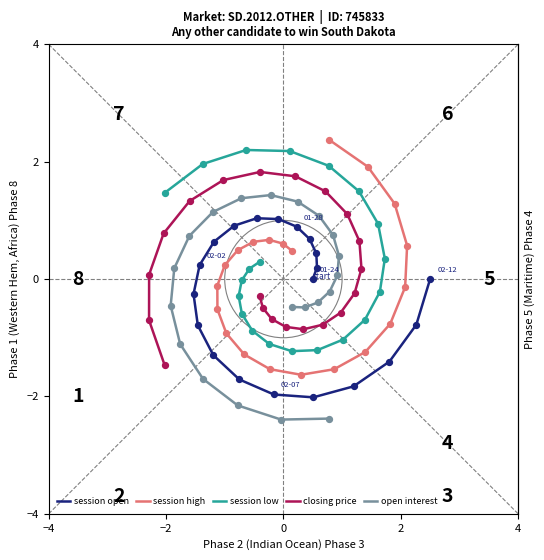

Which series has the widest spread of Y values?

session high